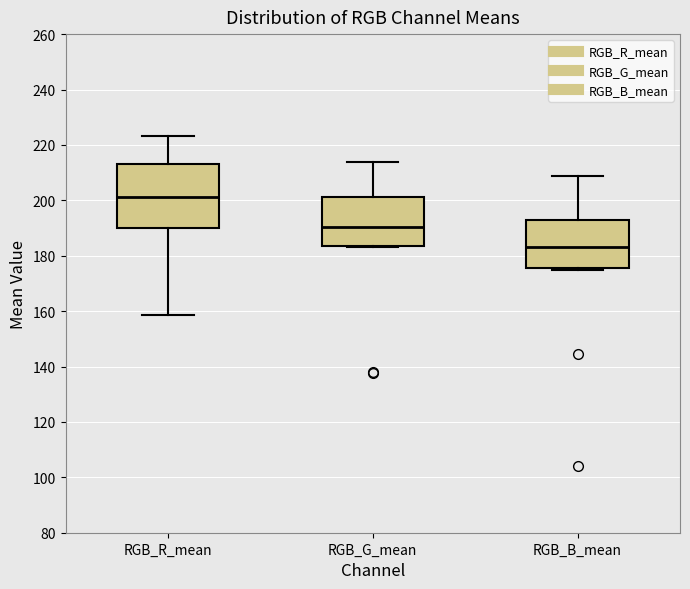

Which box has the highest median line?

RGB_R_mean